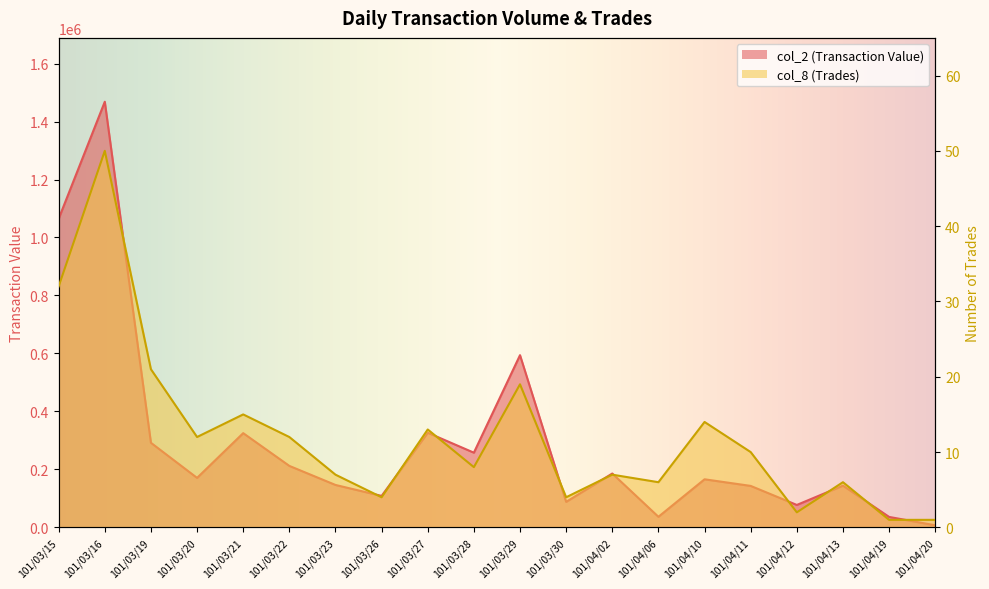

Which series has the largest total across all categories?

col_2 (Transaction Value)